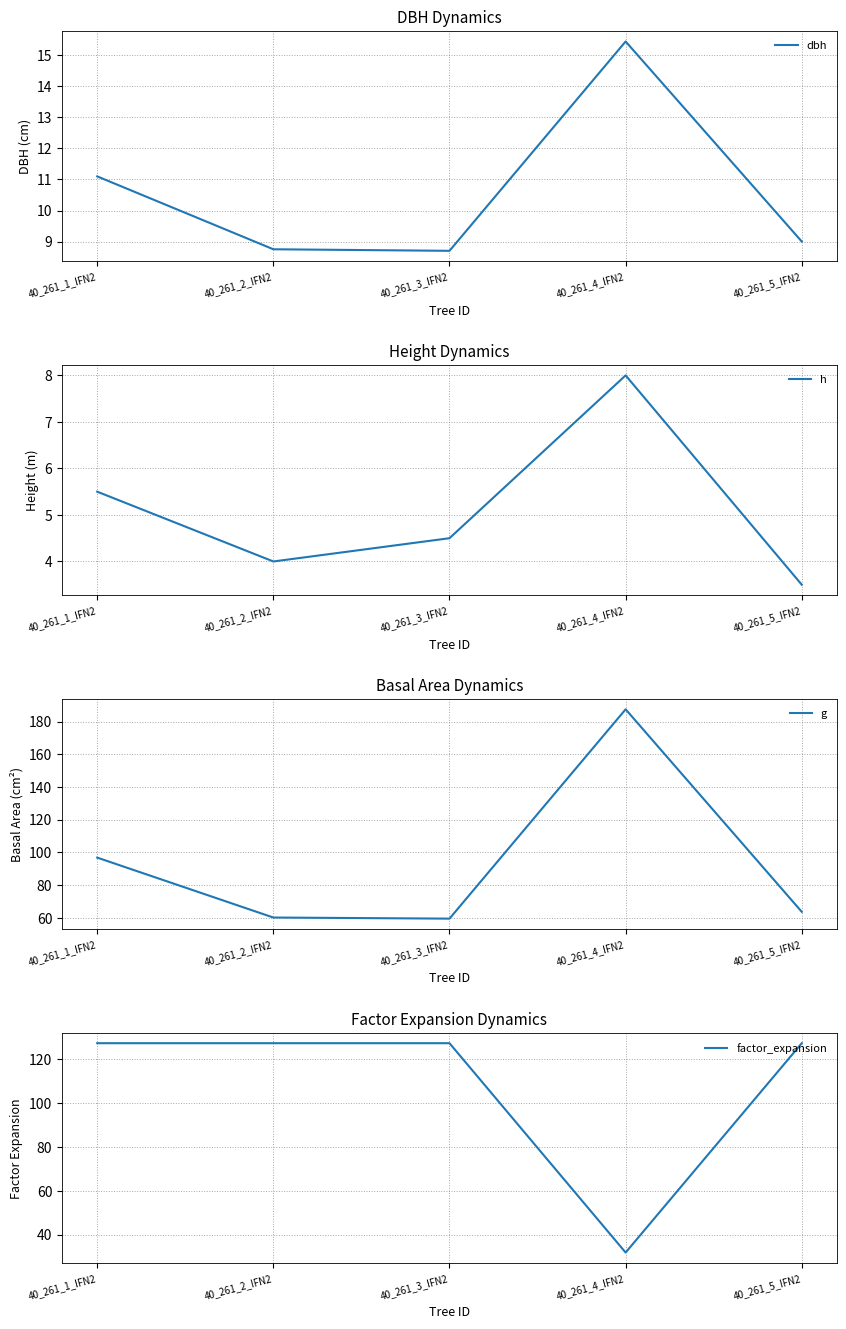

Which series changed the most between 40_261_2_IFN2 and 40_261_3_IFN2?

g